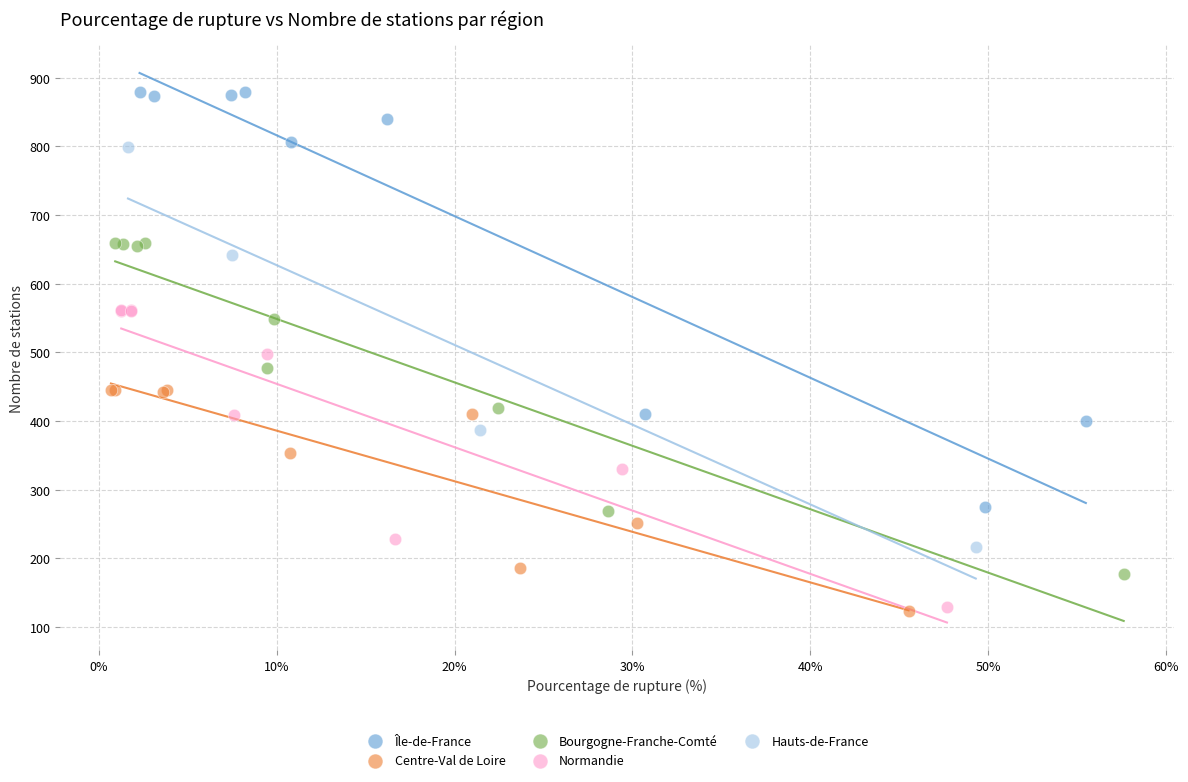

Which series has the largest Y range (max minus min)?

Île-de-France